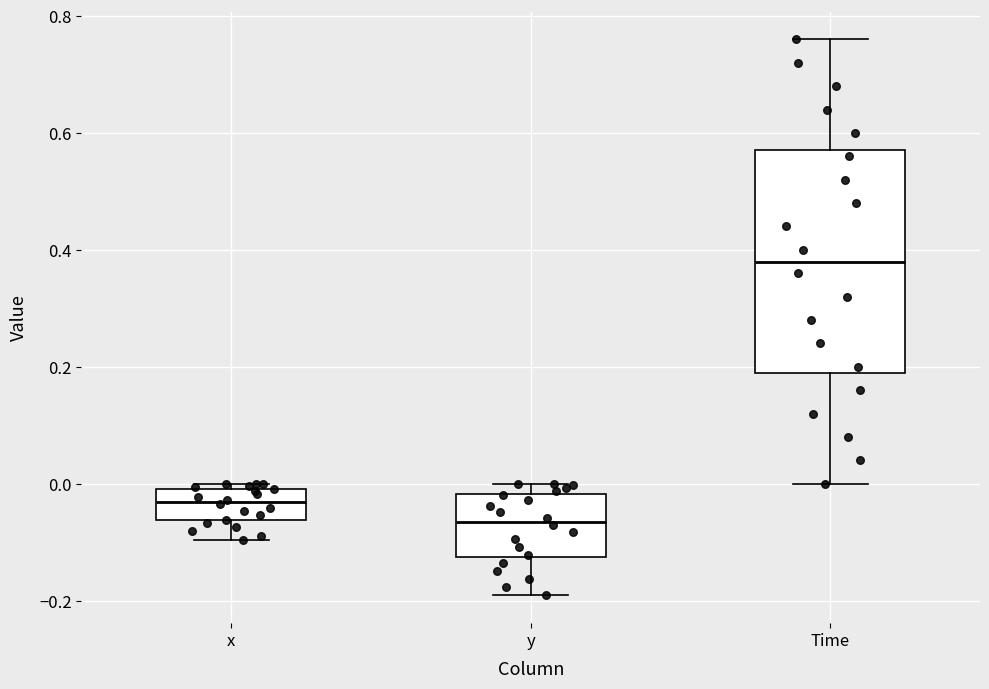

Comparing the boxes themselves (not the whiskers), which one is the tallest?

Time